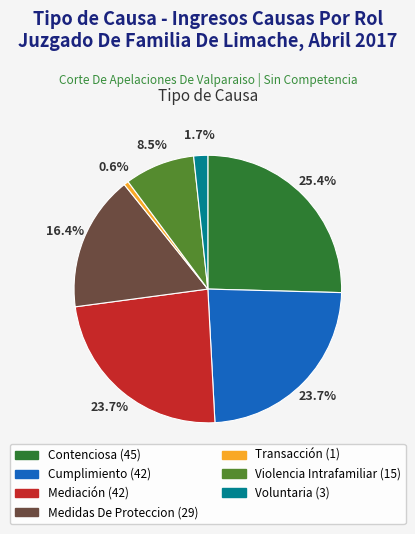

Which slice is the largest?

Contenciosa